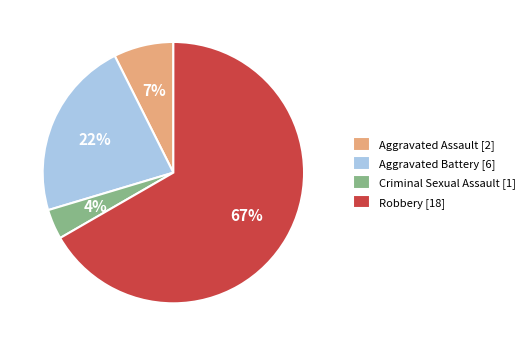

True or false: Aggravated Battery [6] accounts for 30% of the total.

False